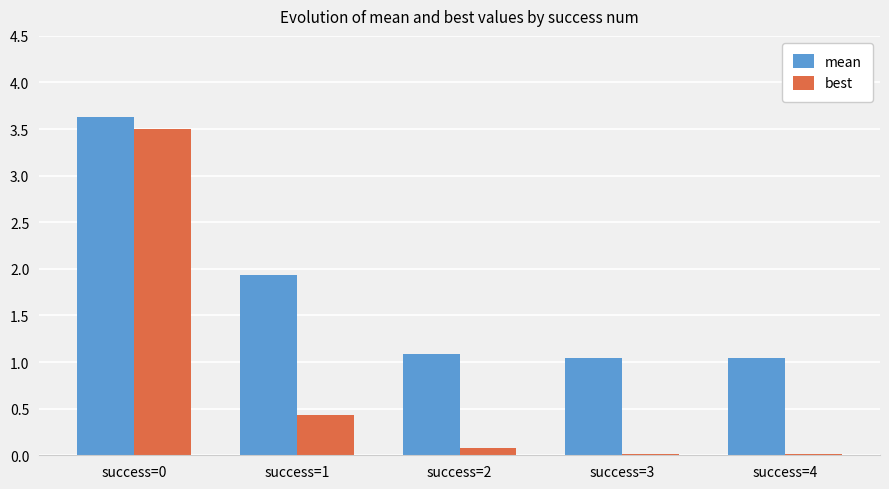

True or false: best has a value of 0.0 at success=4.

True